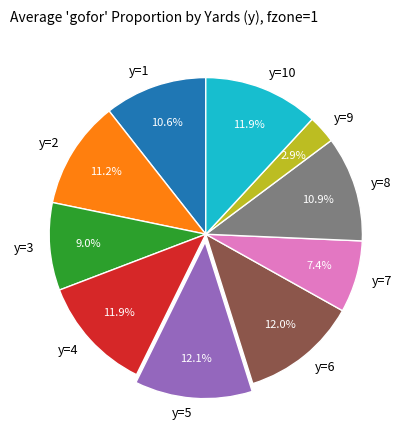

The y=2 slice represents 11% of the pie. True or false?

True